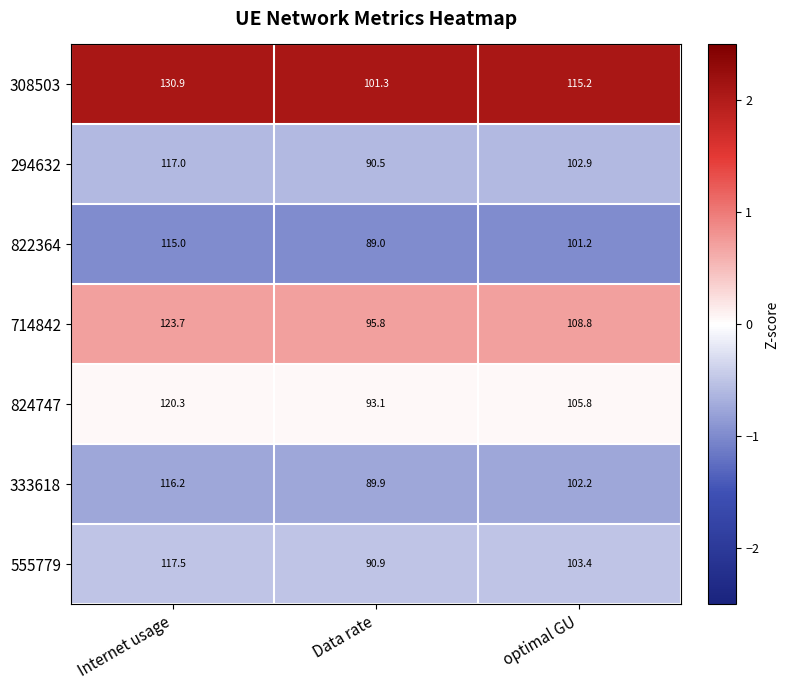

What value does the 294632 series have at optimal GU?

102.9